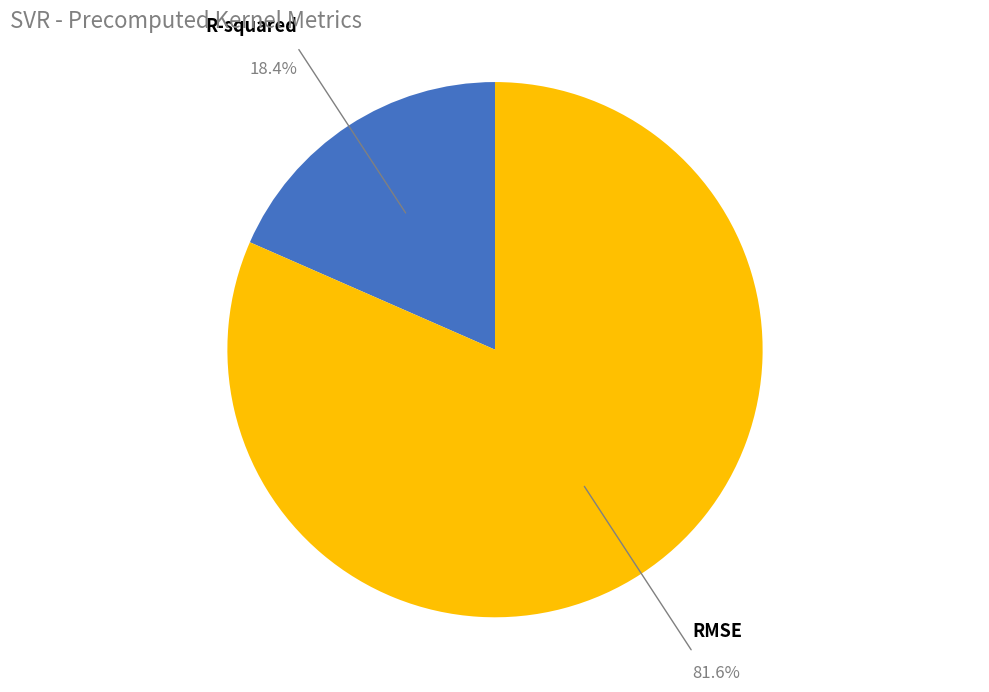

Is there any slice that represents more than half of the pie?

Yes